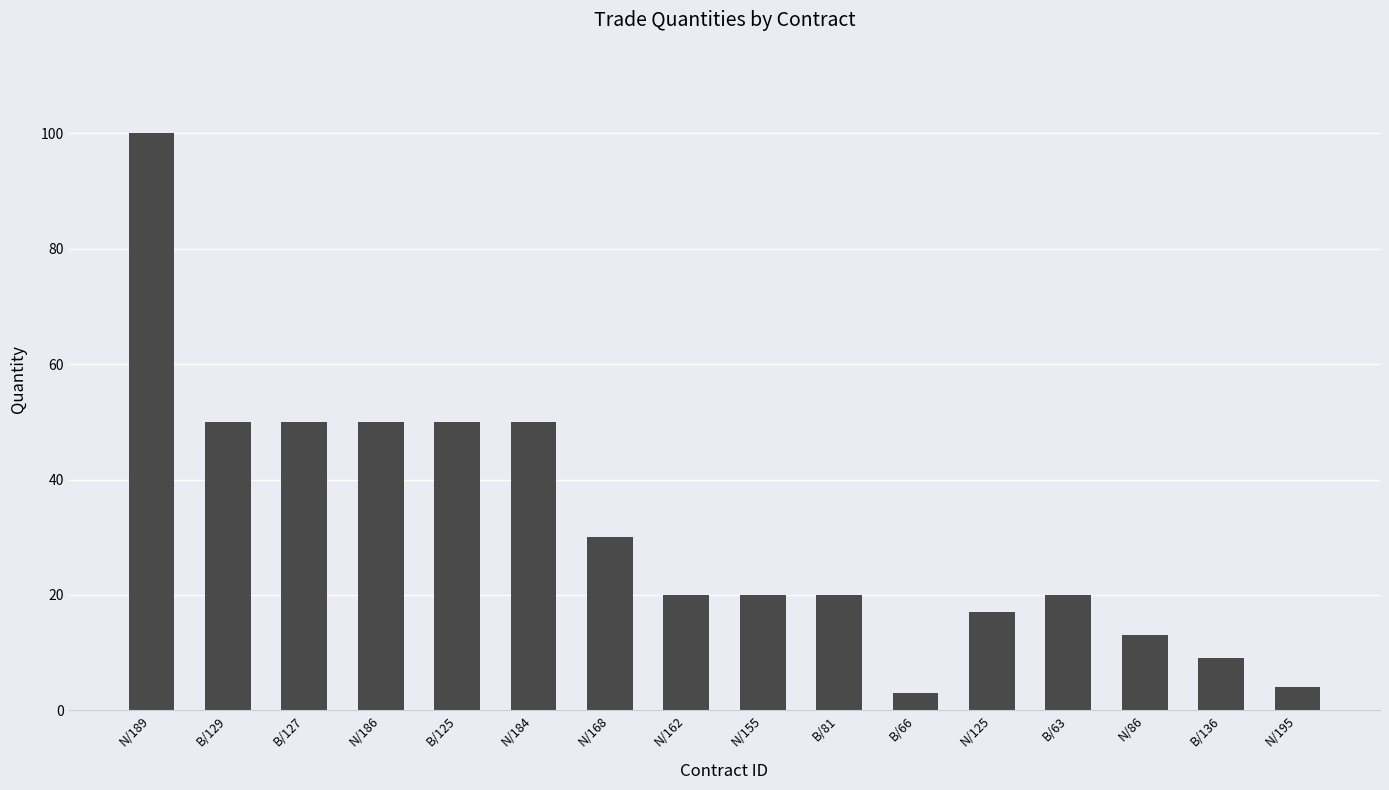

What is the minimum value shown in the chart?

3